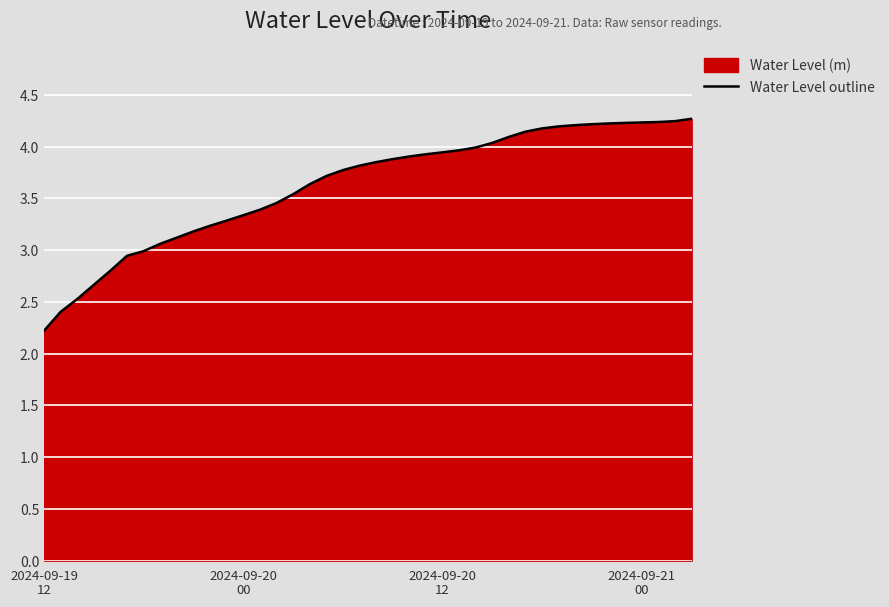

Where is the data nearest to the value 3?

6